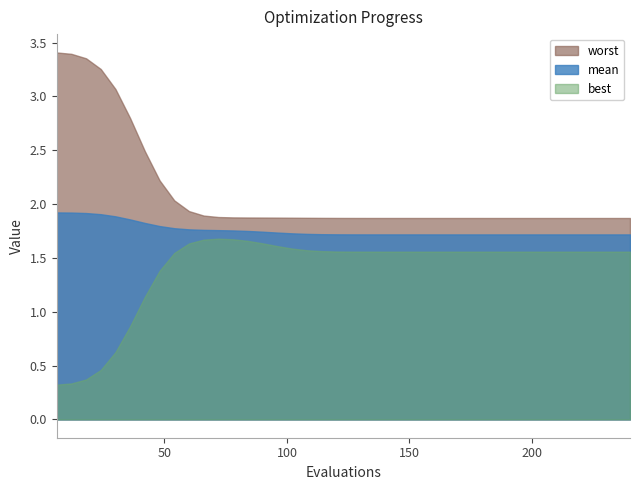

How many categories are shown in the chart?

40